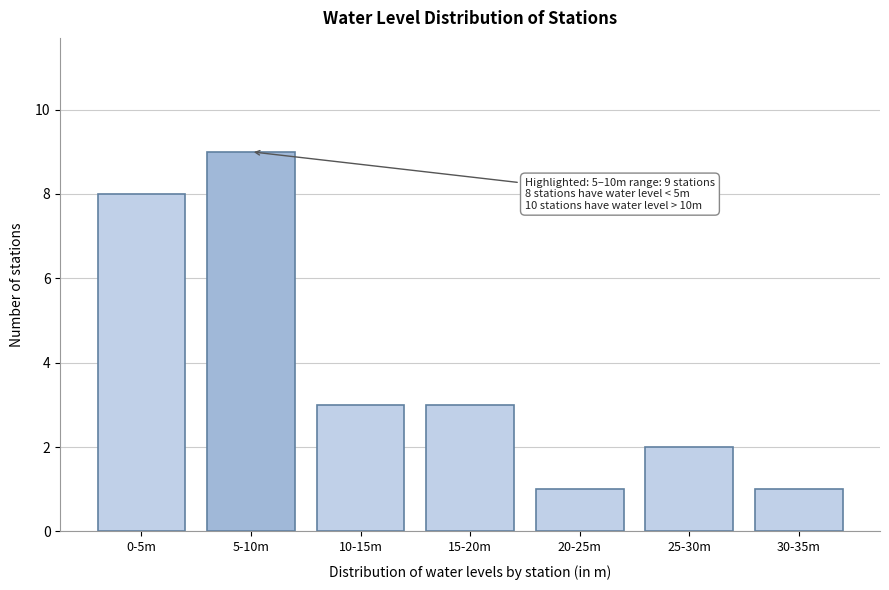

Reading left to right, transcribe all the data shown in this chart.

0-5m=8	5-10m=9	10-15m=3	15-20m=3	20-25m=1	25-30m=2	30-35m=1